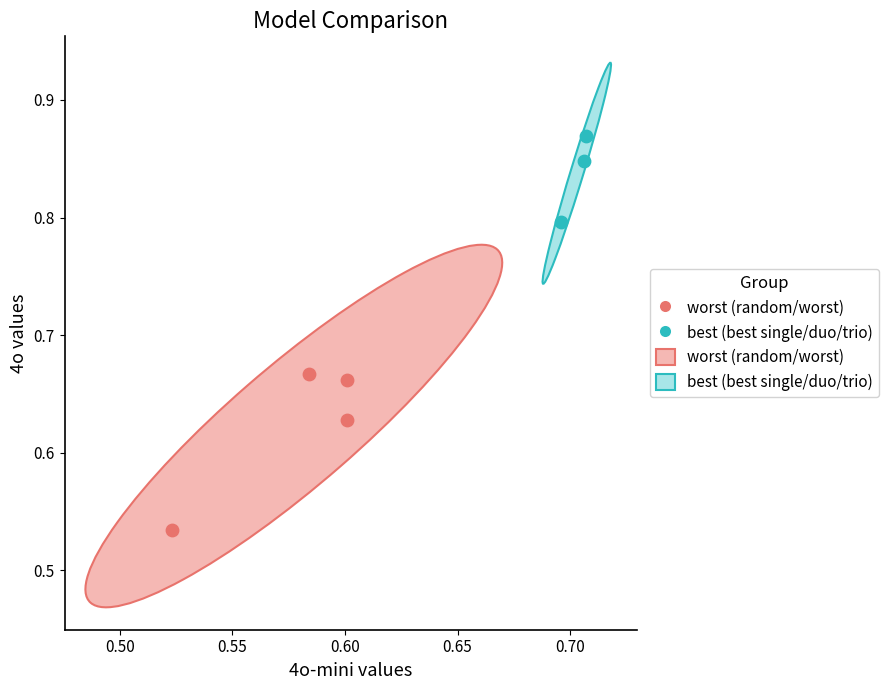

Which series contains the lowest Y value?

worst (random/worst)